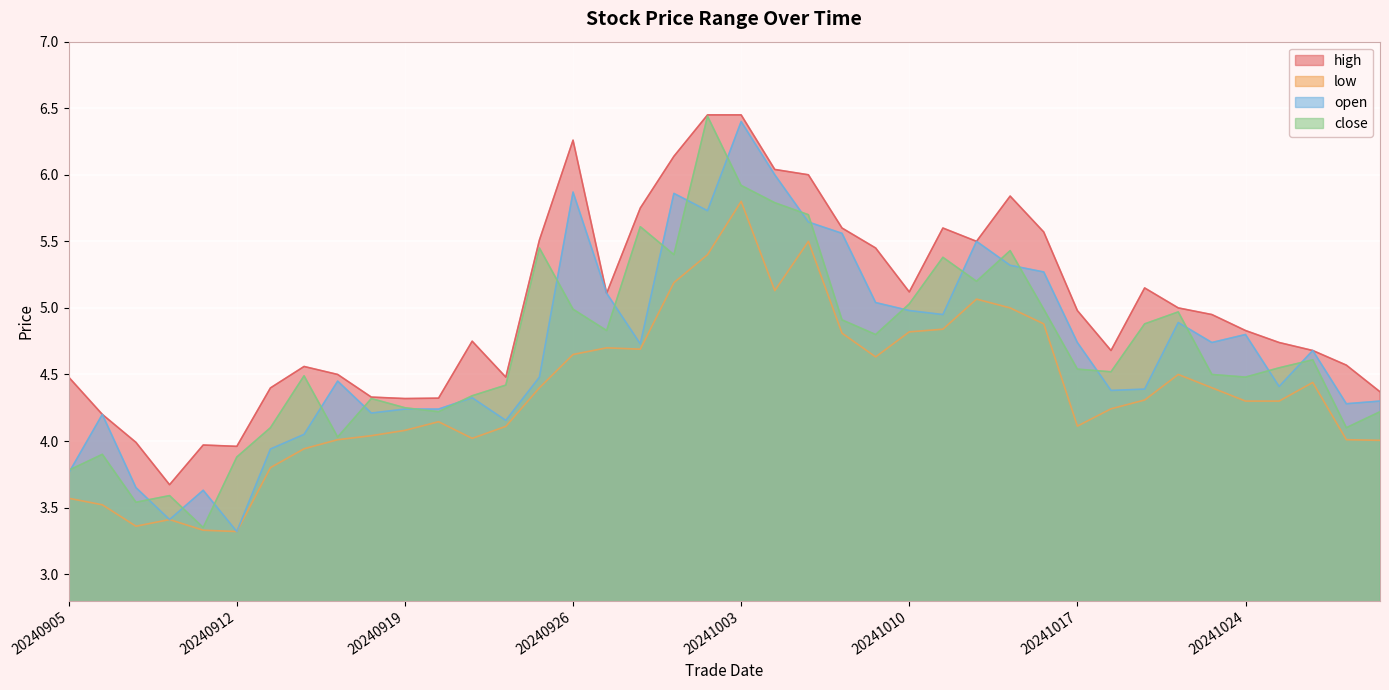

What is the value of the close point at the 29th from the left?

5.4